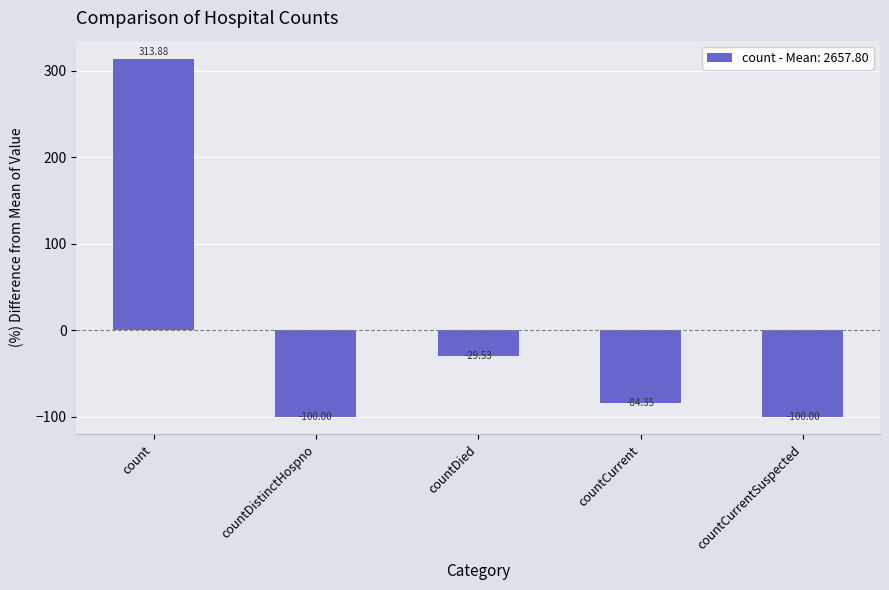

What is the greatest value displayed?

313.9